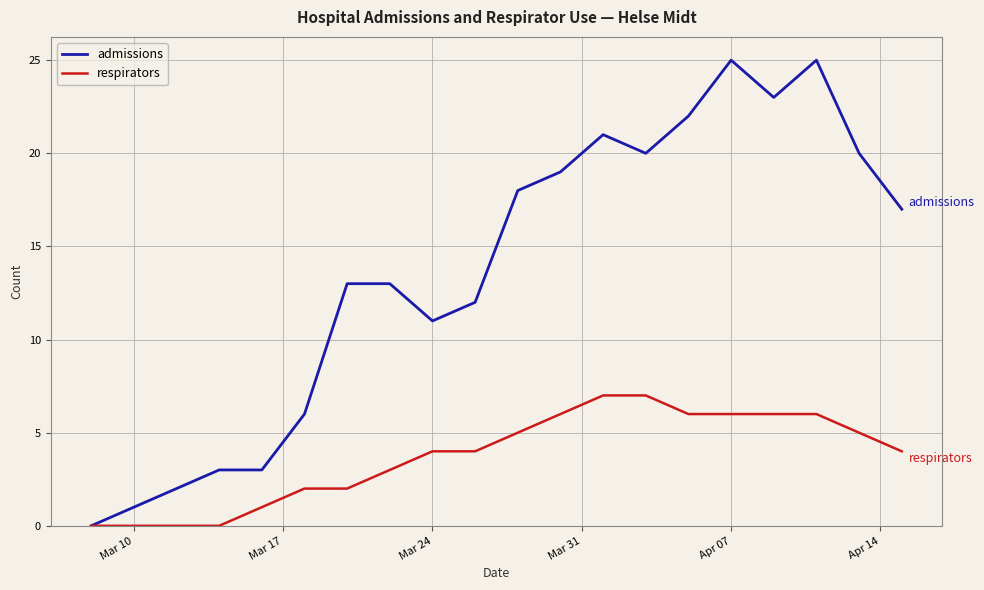

Which series has the largest total across all categories?

admissions